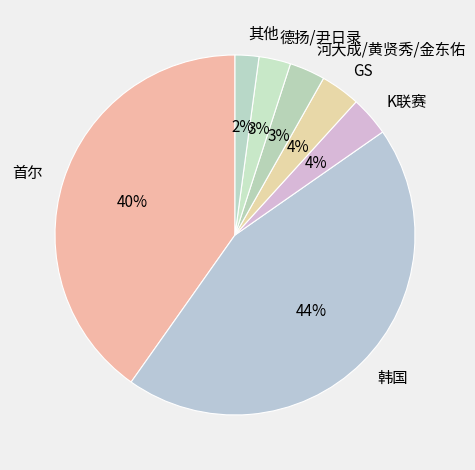

True or false: K联赛 accounts for 4% of the total.

True